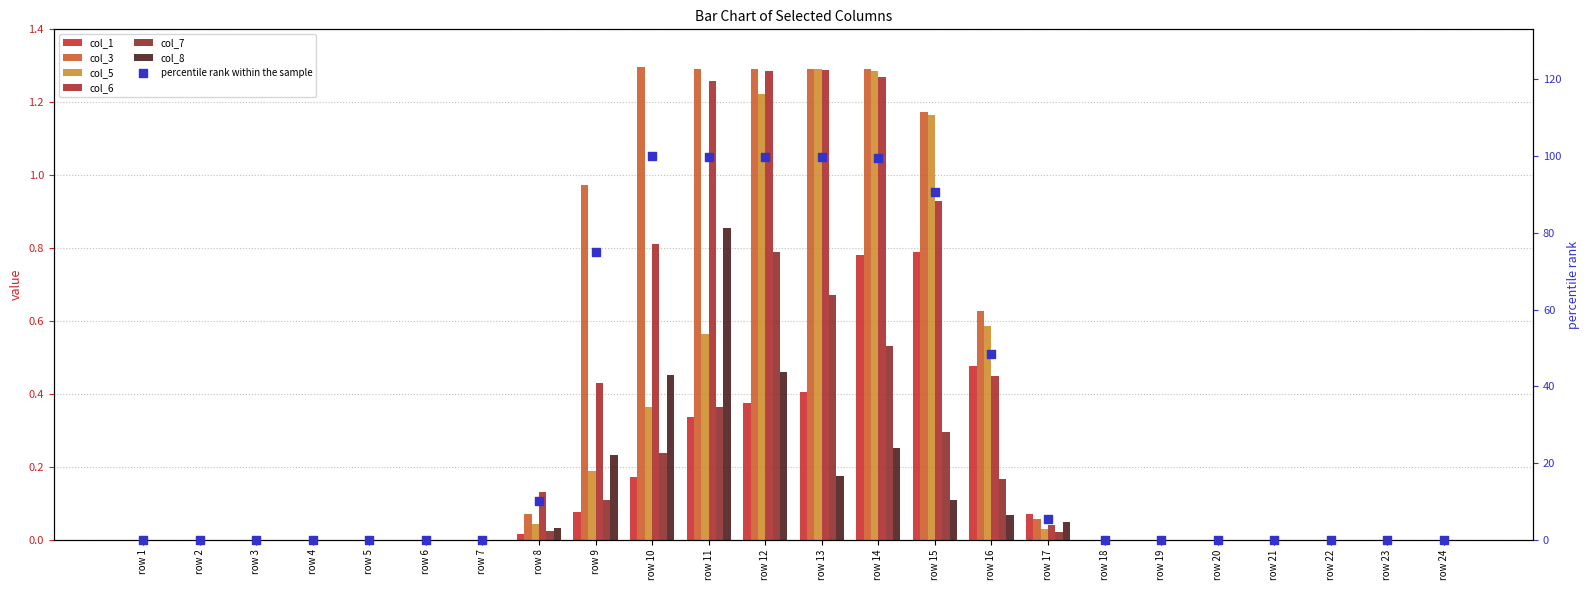

What are all the series names shown in the legend?

1, 3, 5, 6, 7, 8